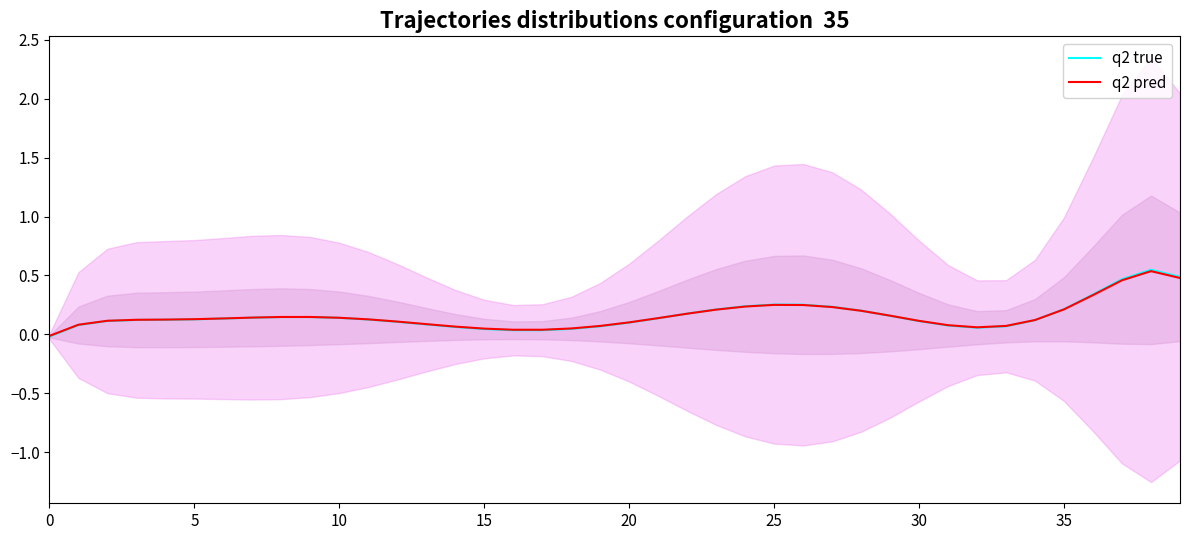

How many interior local peaks does the q2 pred series have?

3